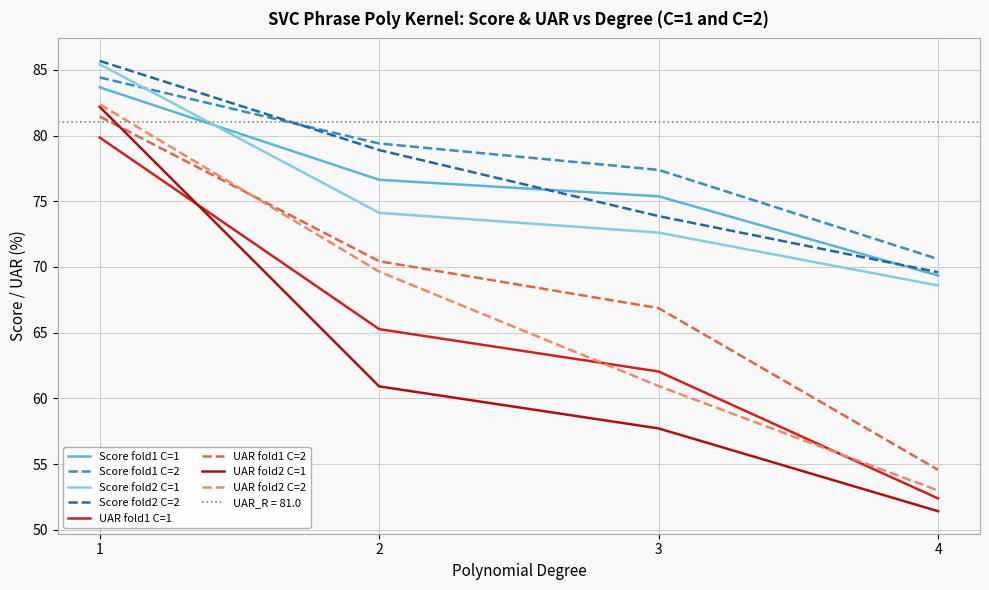

Is the value of UAR fold2 C=1 at 2 greater than the value of Score fold1 C=2 at 1?

No